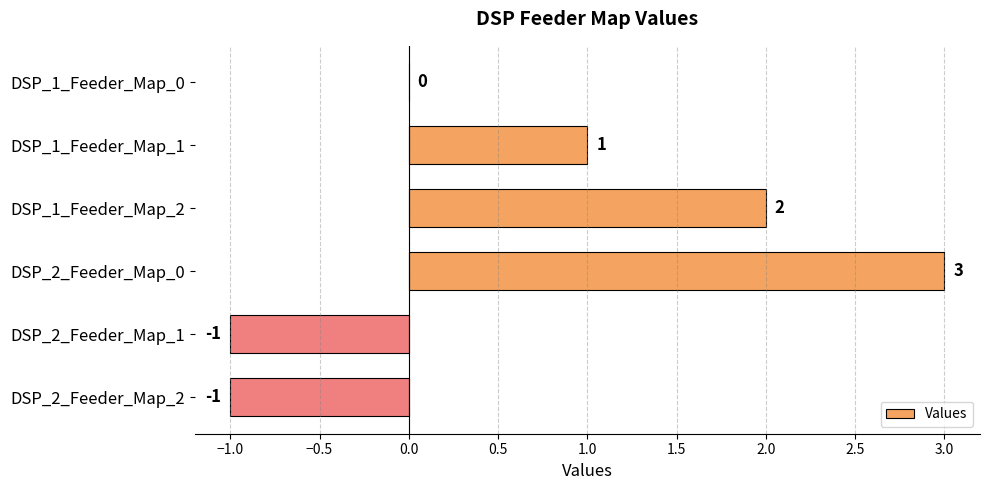

Which category has the highest value across all series?

DSP_2_Feeder_Map_0